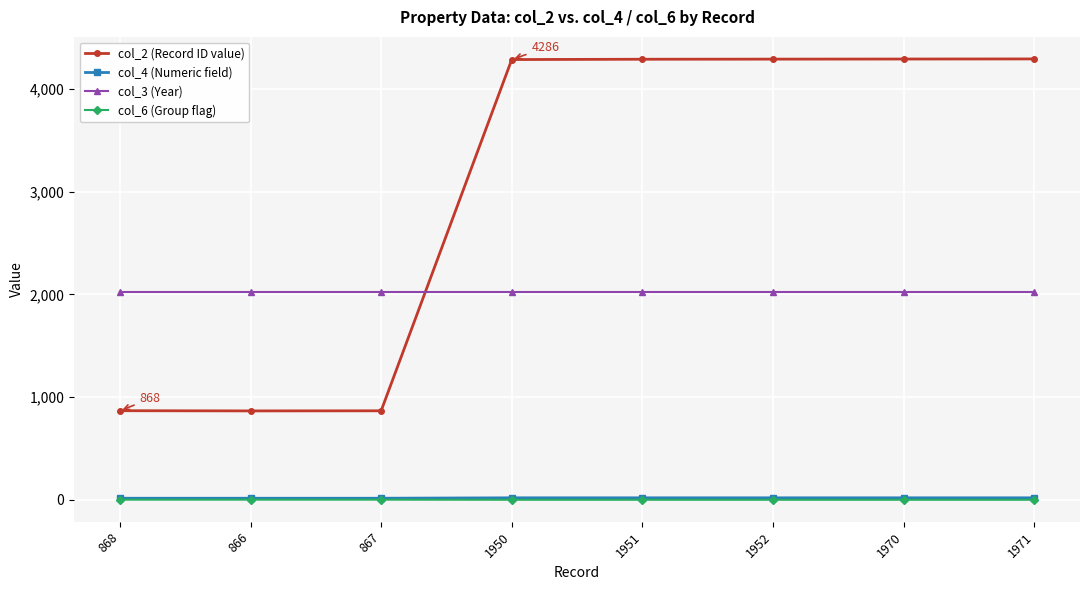

The value of col_4 (Numeric field) at 867 is 16. True or false?

True